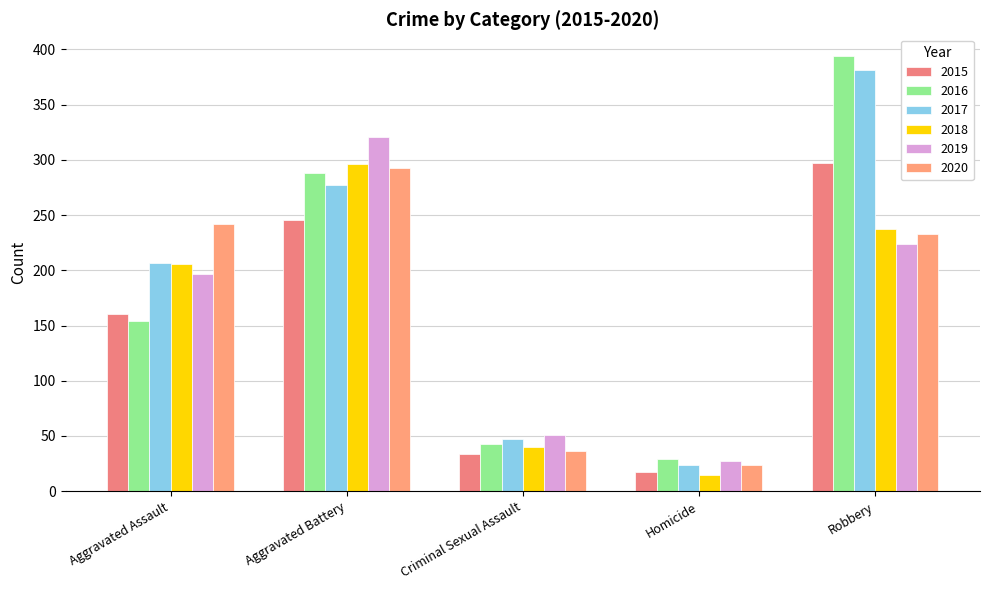

Which label corresponds to the smallest value in the chart?

Homicide